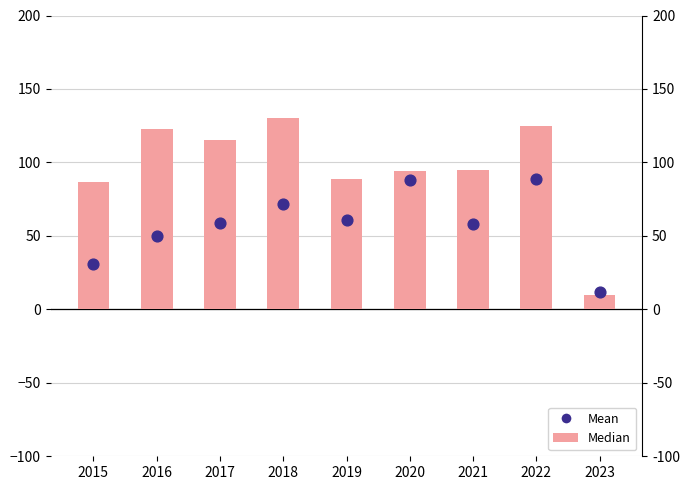

Which series reaches the minimum Y coordinate?

Robbery (Median)